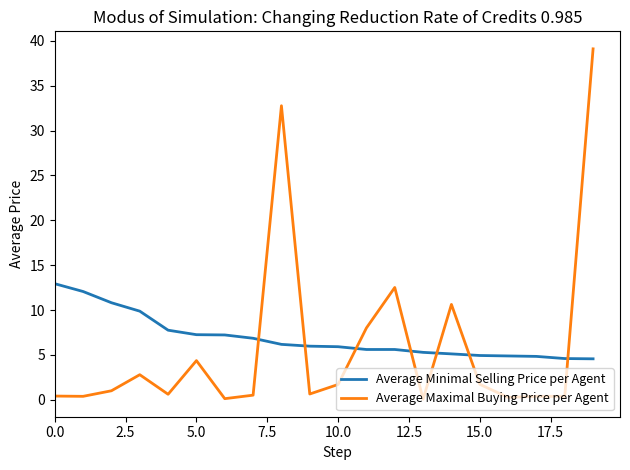

What are all the series names shown in the legend?

Average Minimal Selling Price per Agent, Average Maximal Buying Price per Agent